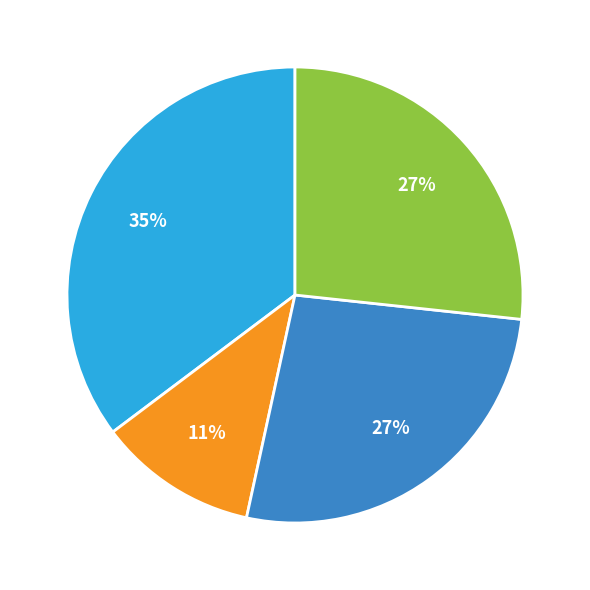

Is there any slice that represents more than half of the pie?

No